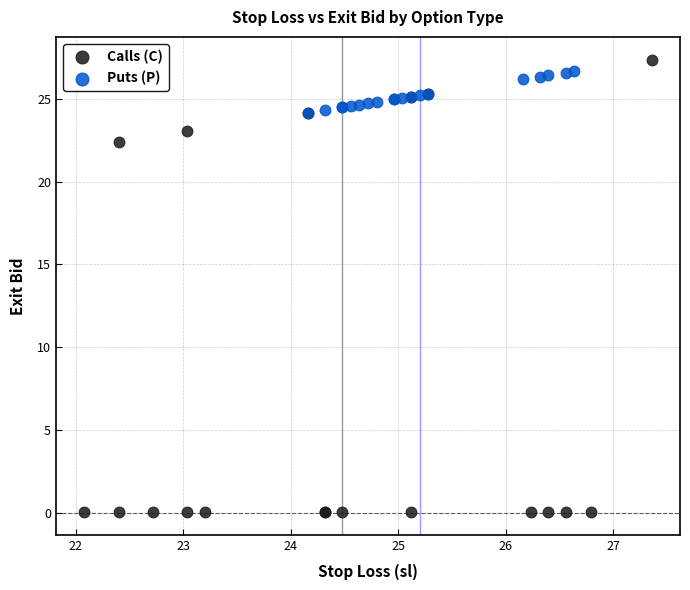

Which series has the widest spread of Y values?

Calls (C)